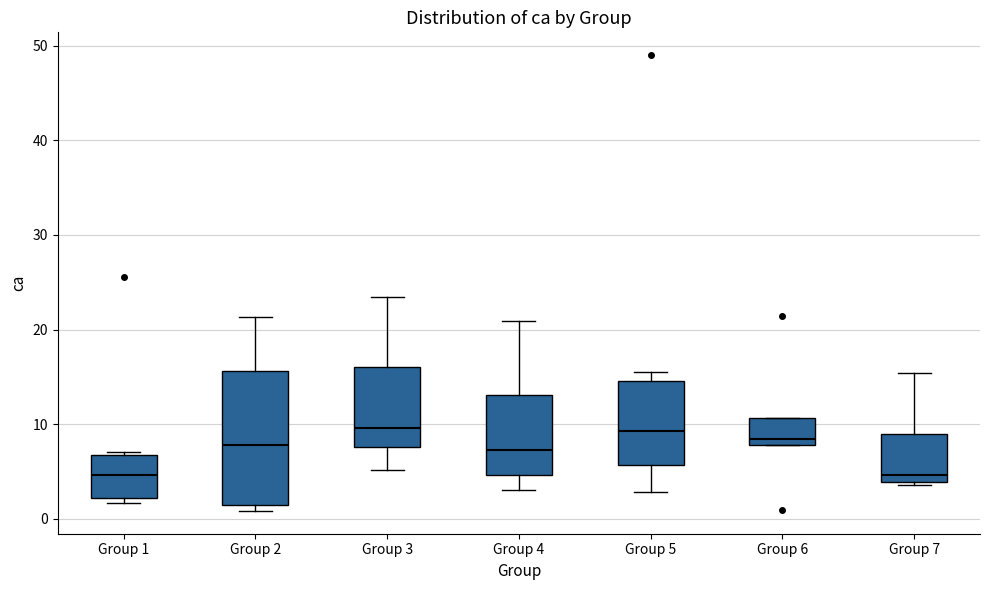

Where is the lower edge of the box for Group 1 on the y-axis? The values are not printed on the chart, so give them approximately, as read against the axis.

2